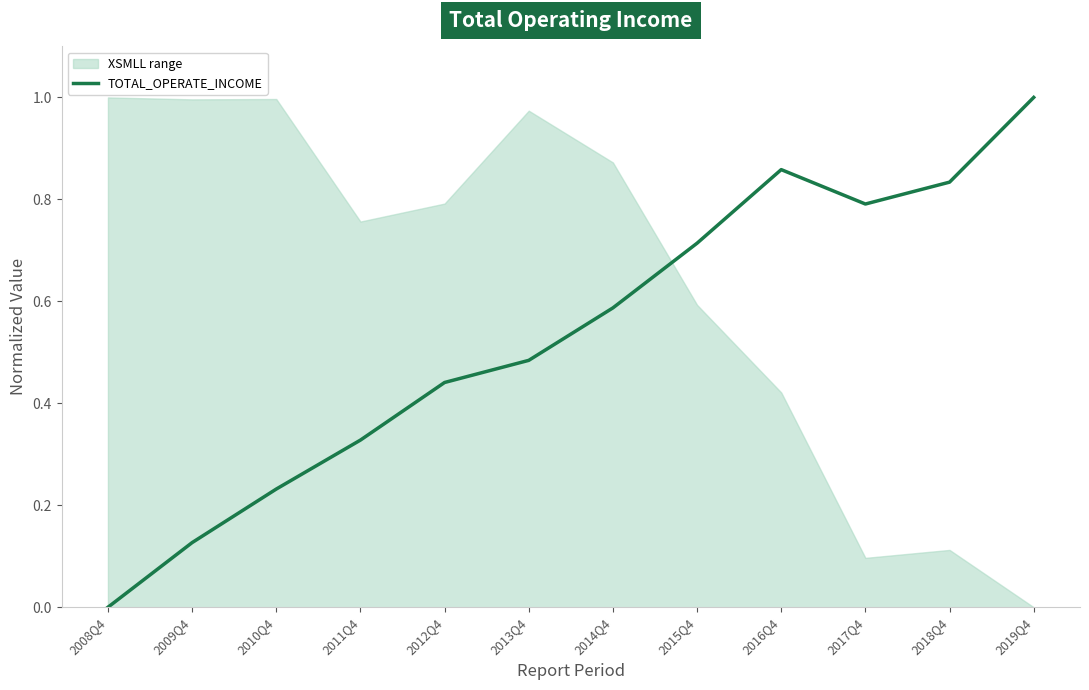

Where is the data nearest to the value 0?

2008Q4